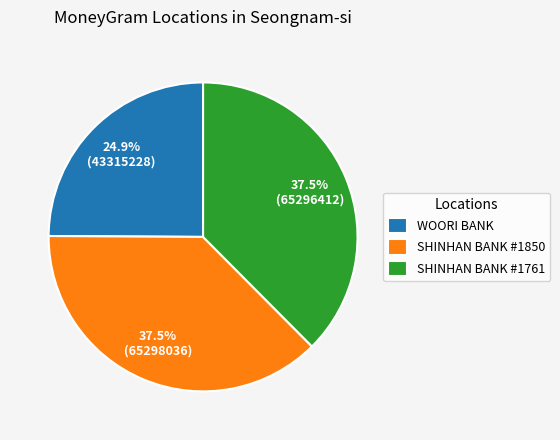

Which slice is the smallest?

WOORI BANK